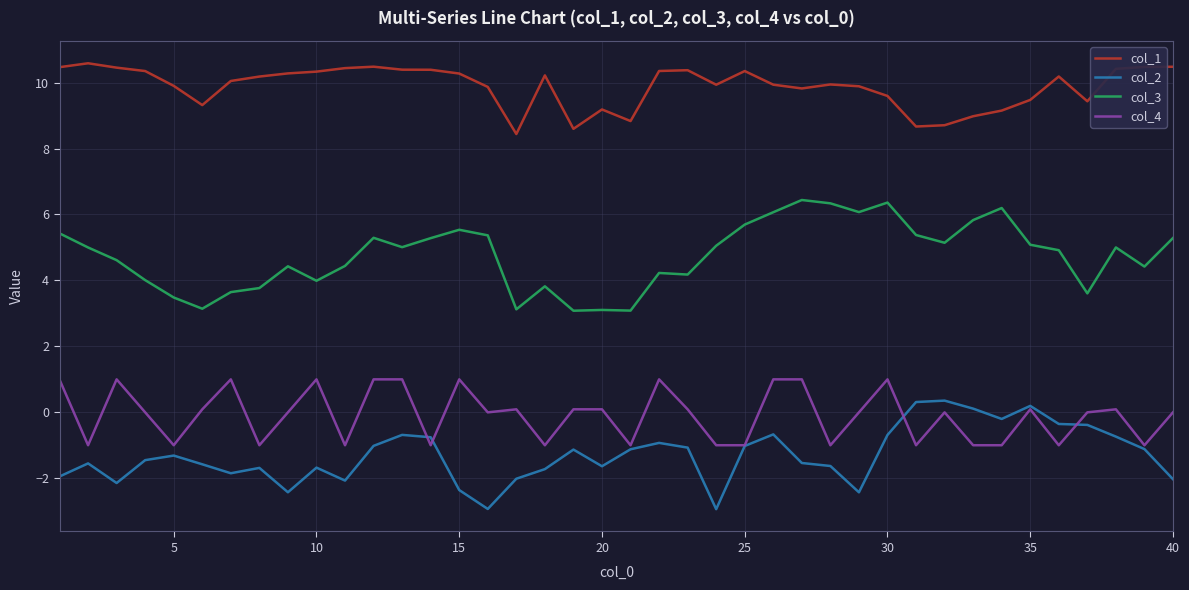

Which series has the largest total across all categories?

col_1